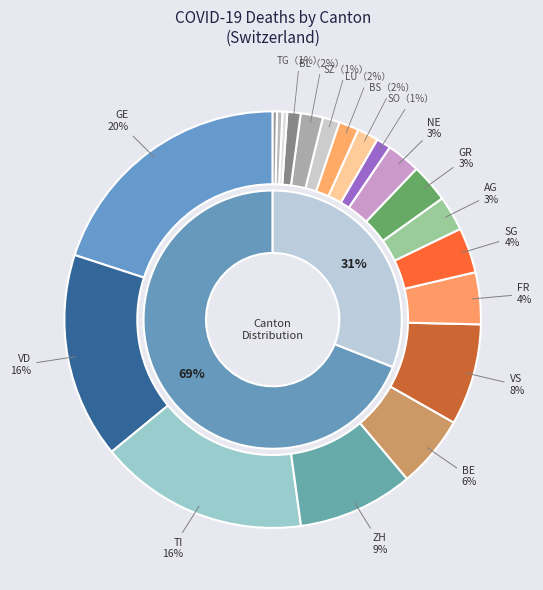

Approximately how many times larger is the value at AR compared to SZ?

0.3